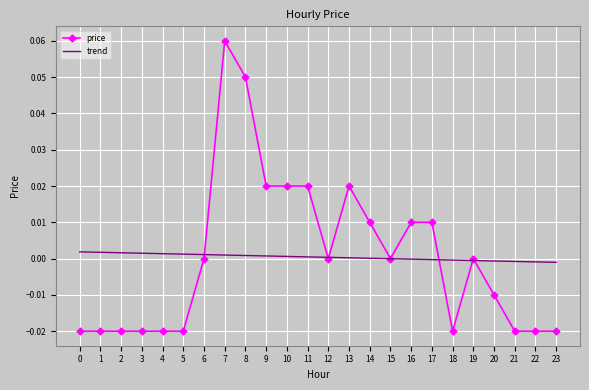

The trend series shows 0.0 at 1. True or false?

True